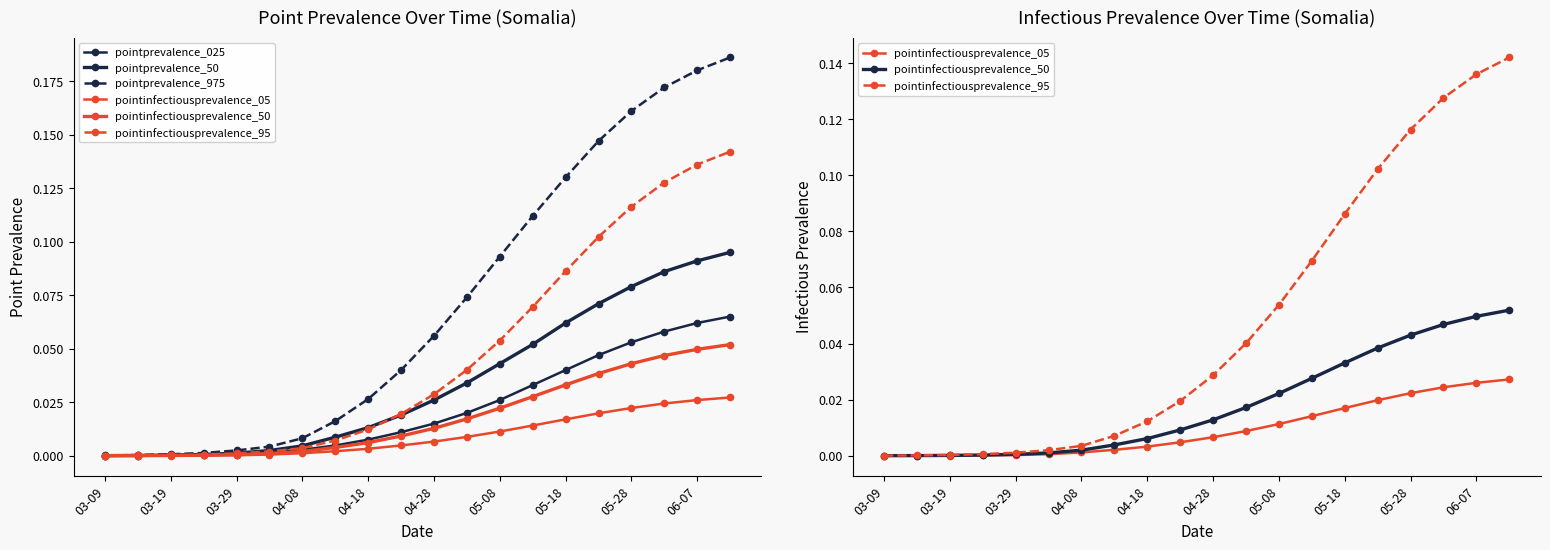

What is the difference between the highest and lowest values at 13?

0.1